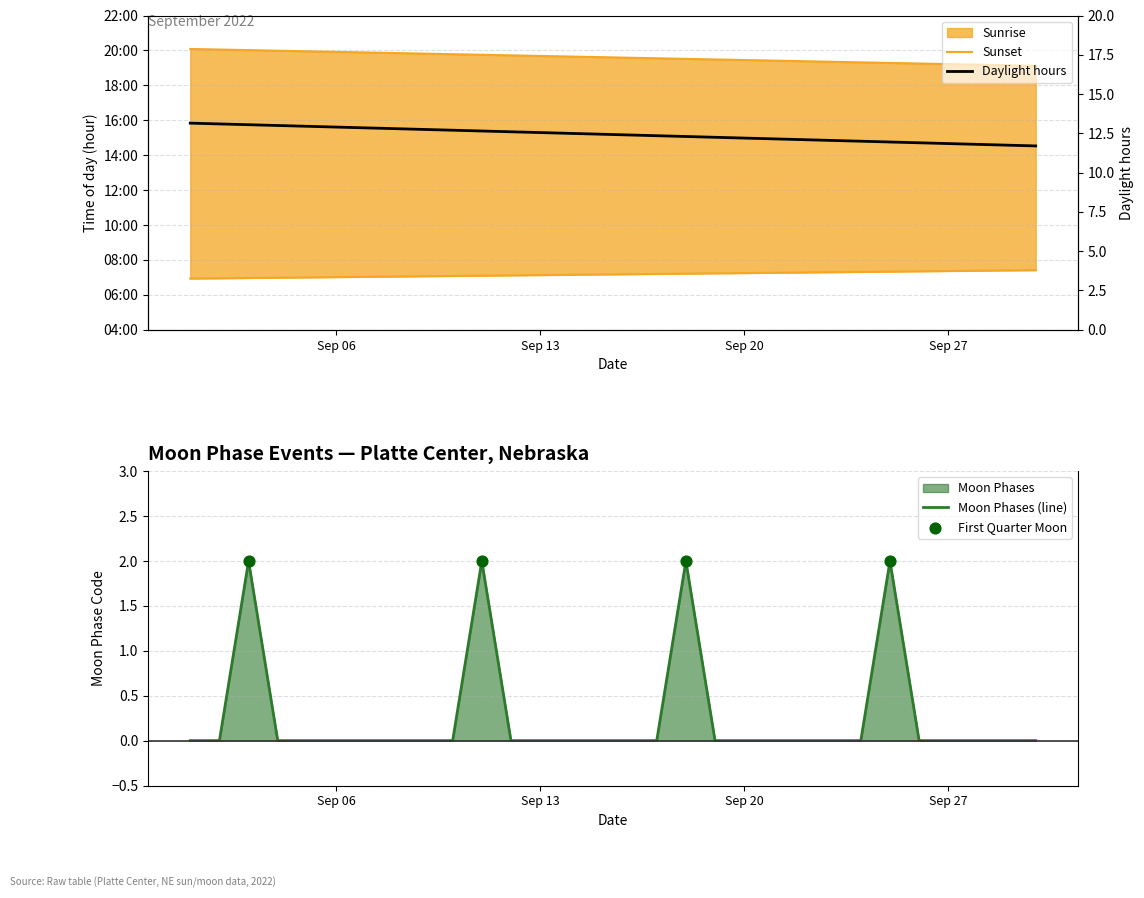

Which has a higher value, 2022-09-04 or 2022-09-20?

2022-09-04